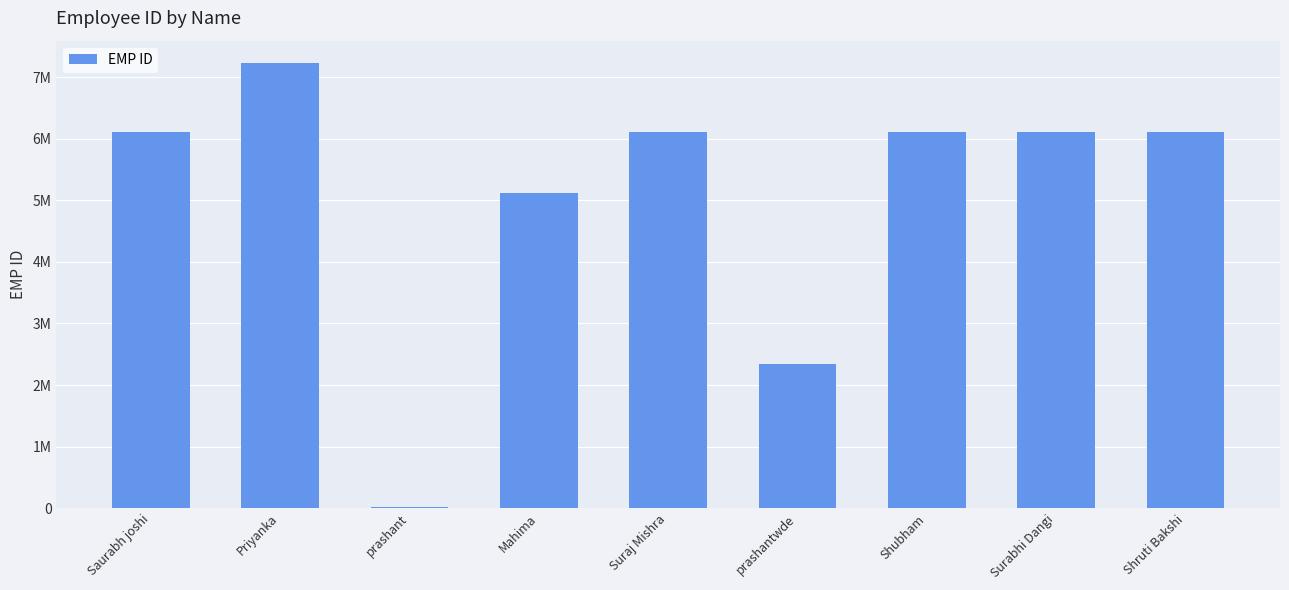

List the labels in order of value, largest first.

Priyanka, Saurabh joshi, Suraj Mishra, Shubham, Surabhi Dangi, Shruti Bakshi, Mahima, prashantwde, prashant